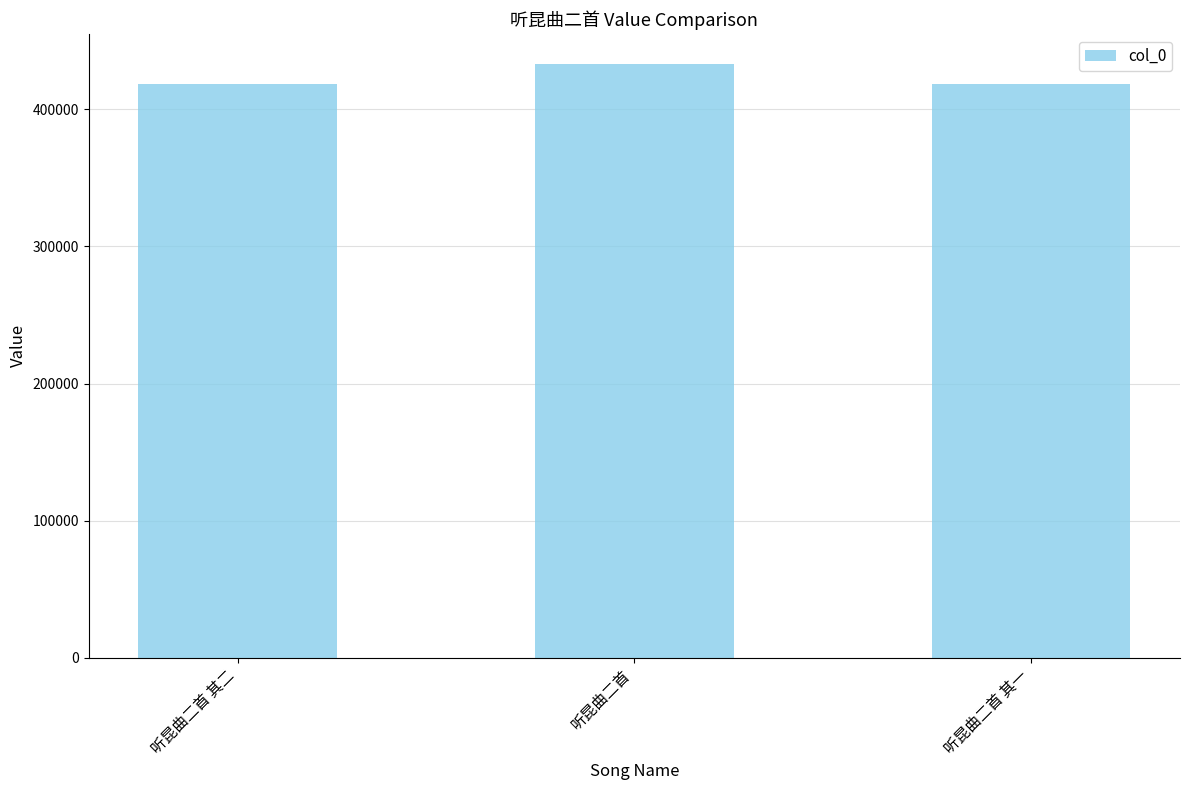

What is the average value?

423190